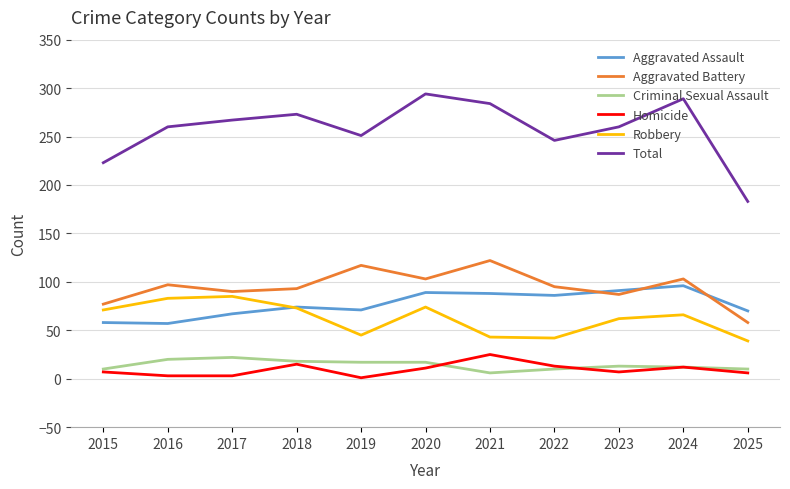

True or false: Homicide and Aggravated Assault intersect in this chart.

False